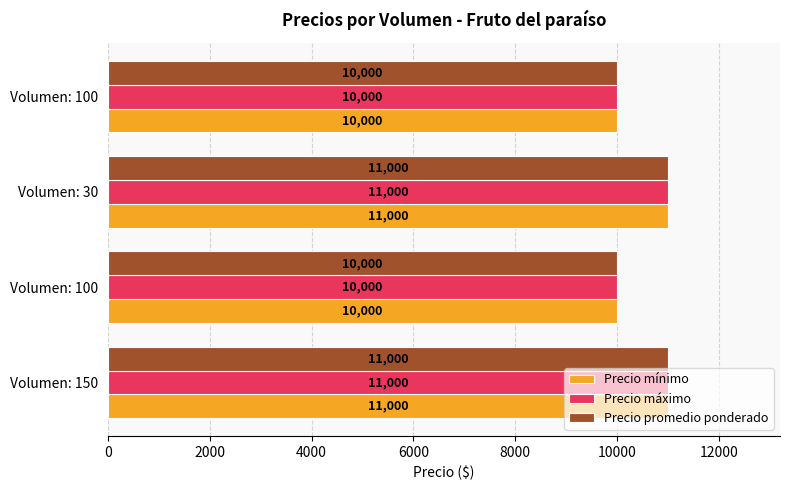

What are all the series names shown in the legend?

Precio mínimo, Precio máximo, Precio promedio ponderado